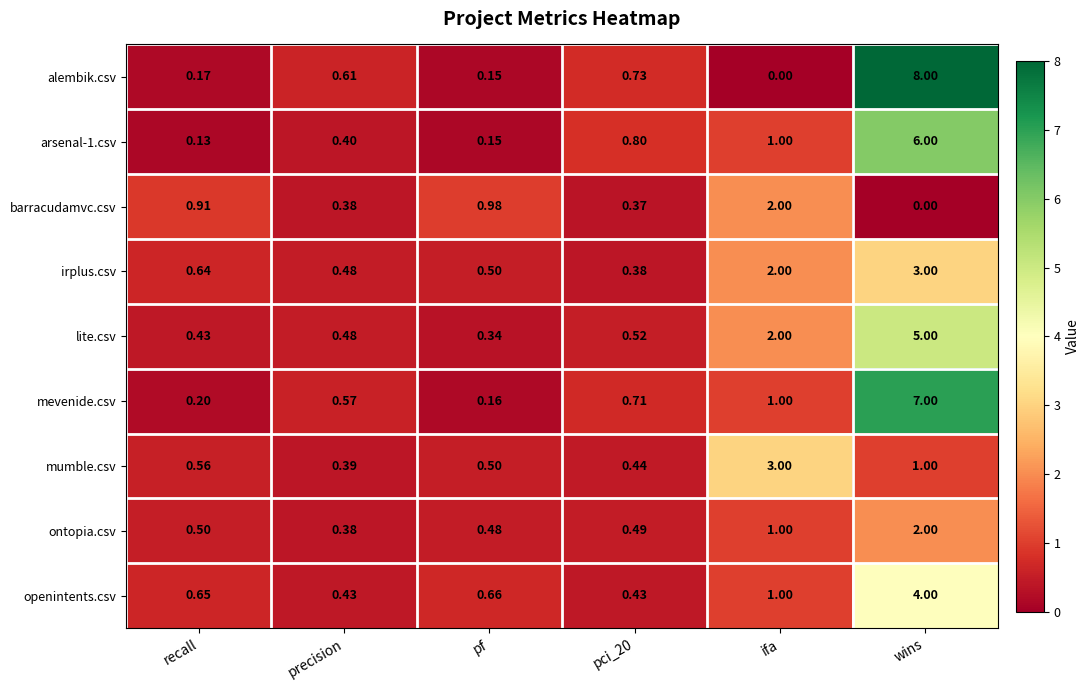

Which category has the highest value across all series?

wins